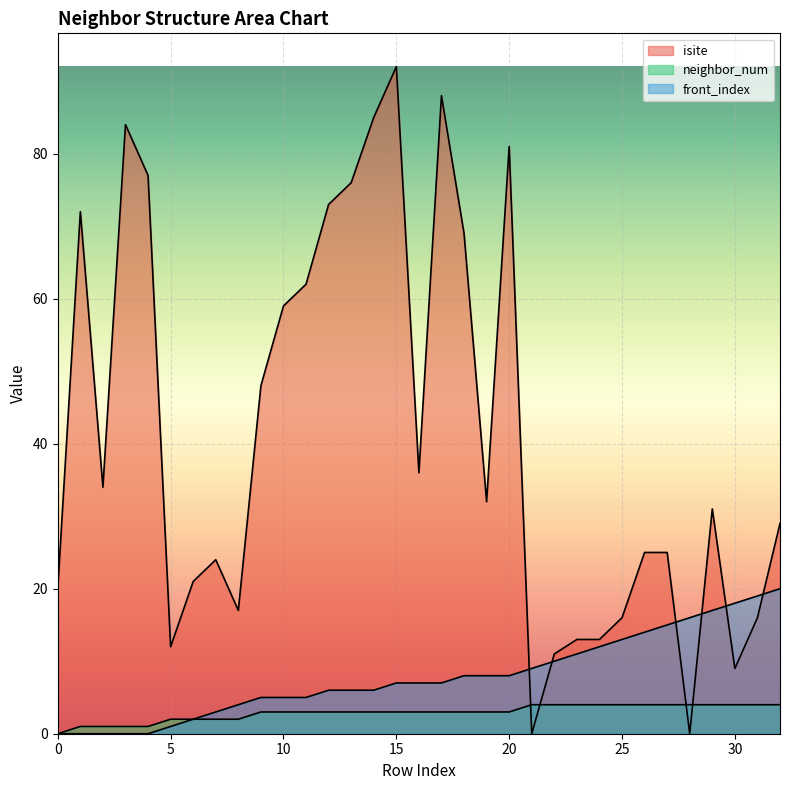

List the labels in order of neighbor_num value, smallest first.

0, 1, 2, 3, 4, 5, 6, 7, 8, 9, 10, 11, 12, 13, 14, 15, 16, 17, 18, 19, 20, 21, 22, 23, 24, 25, 26, 27, 28, 29, 30, 31, 32